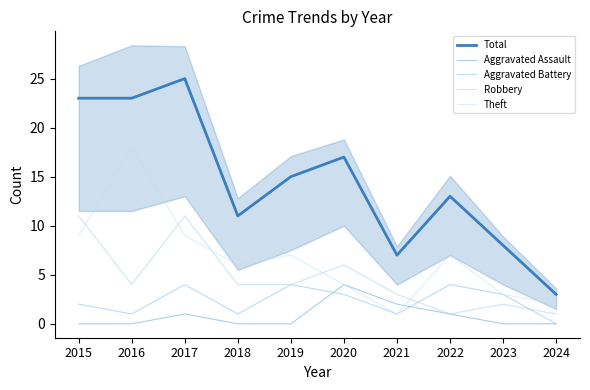

Reading left to right, extract all data points from this chart.

Total: 23	23	25	11	15	17	7	13	8	3
Aggravated Assault: 0	0	1	0	0	4	2	1	0	0
Aggravated Battery: 2	1	4	1	4	3	1	4	3	0
Robbery: 11	4	11	4	4	6	3	1	2	1
Theft: 9	18	9	6	7	4	1	7	3	2